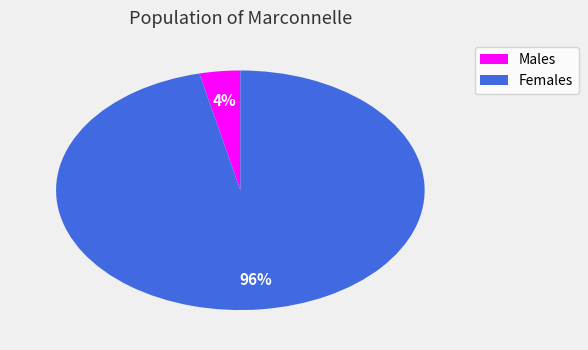

To the nearest percent, what is the average slice percentage?

50%